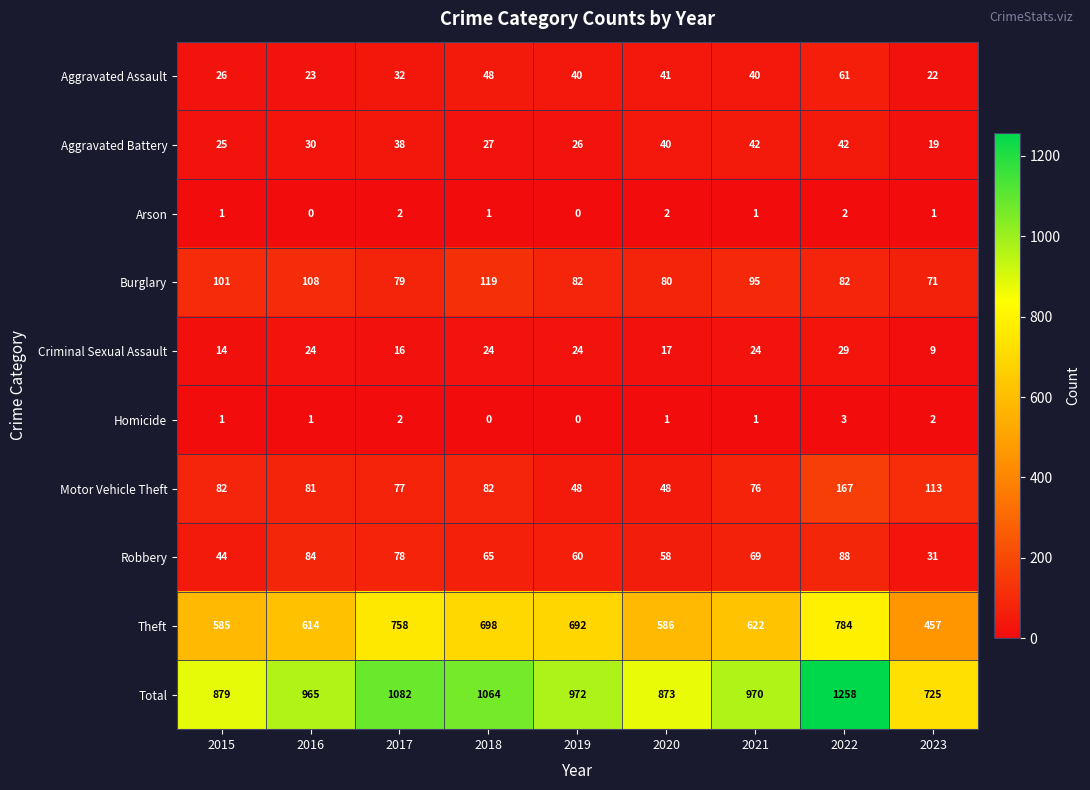

Which series has the largest total across all categories?

Total